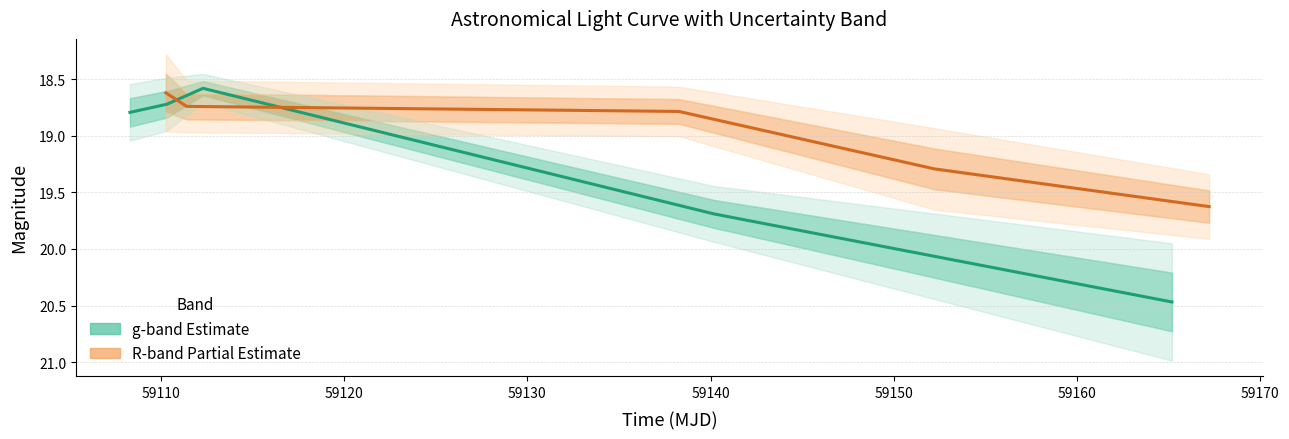

What is the sum of all mag_R values?

95.1